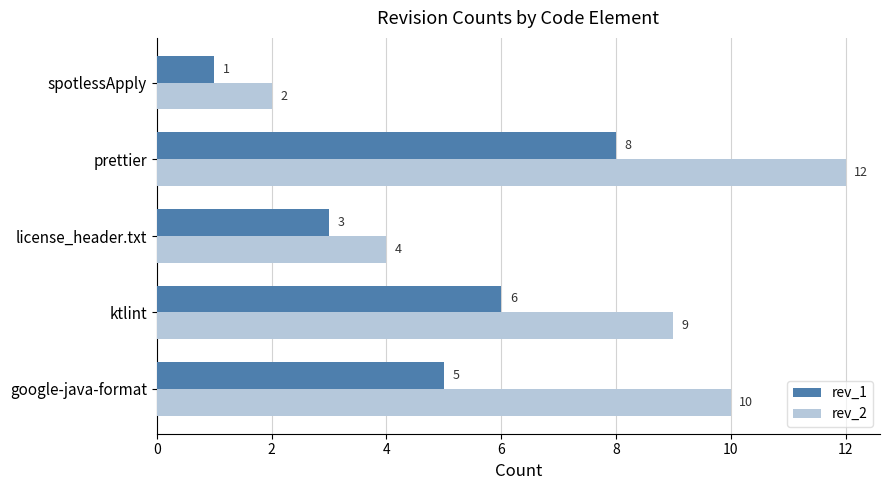

What is the sum of all rev_1 values?

23